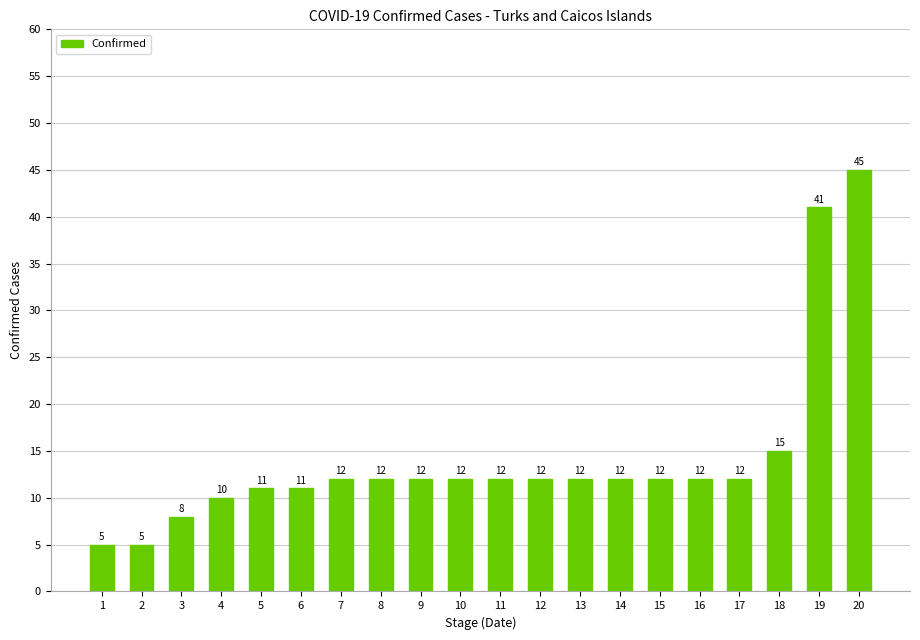

What is the difference between the maximum and minimum values?

40